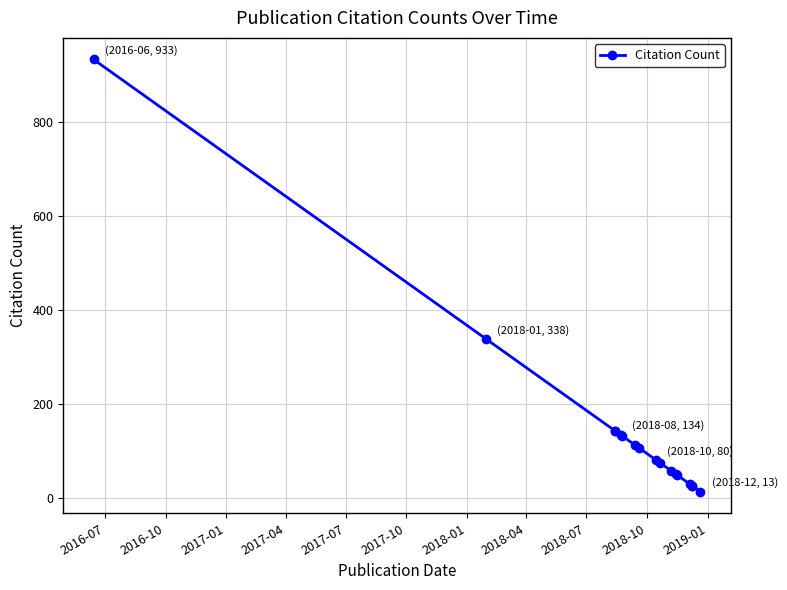

The value at 2016-10 is 446. True or false?

False